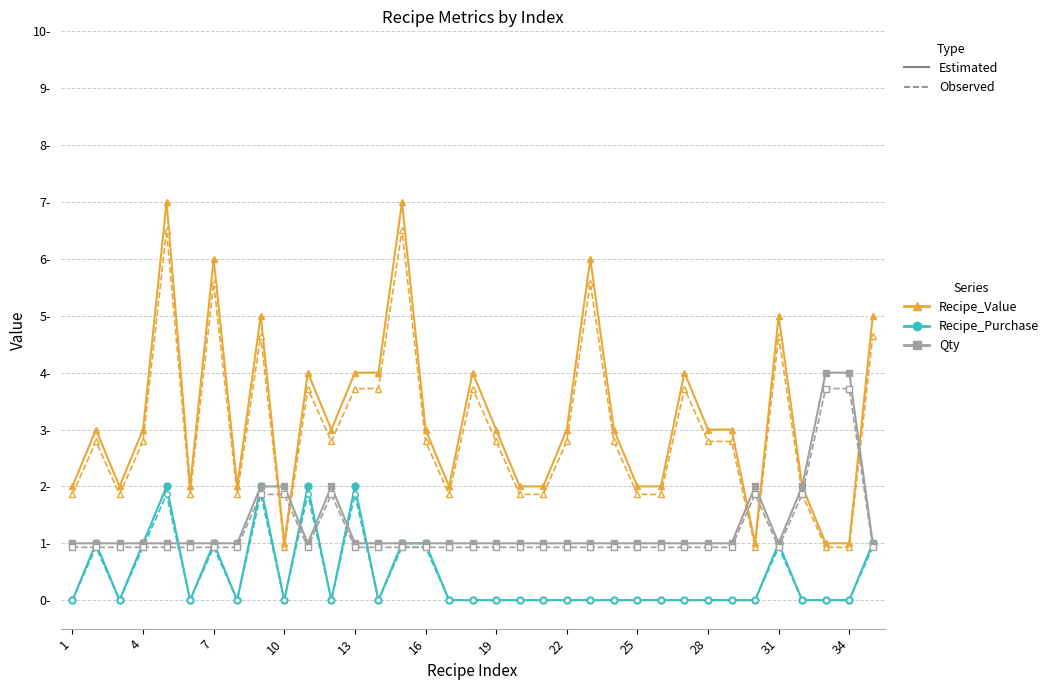

Does the chart have visible grid lines?

No